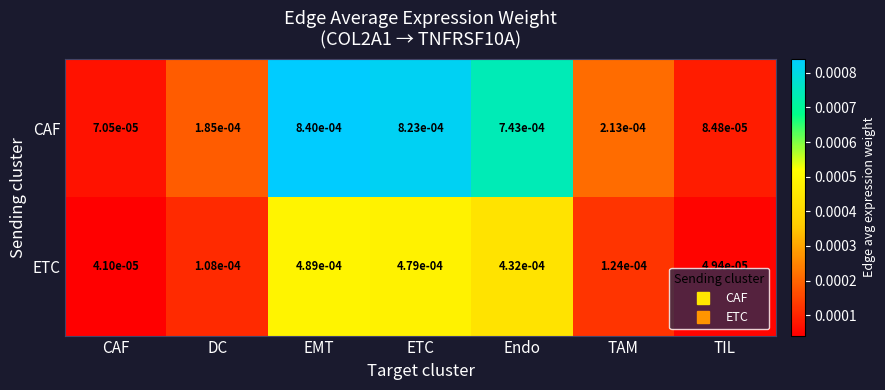

Which category has the lowest value in the ETC series?

CAF